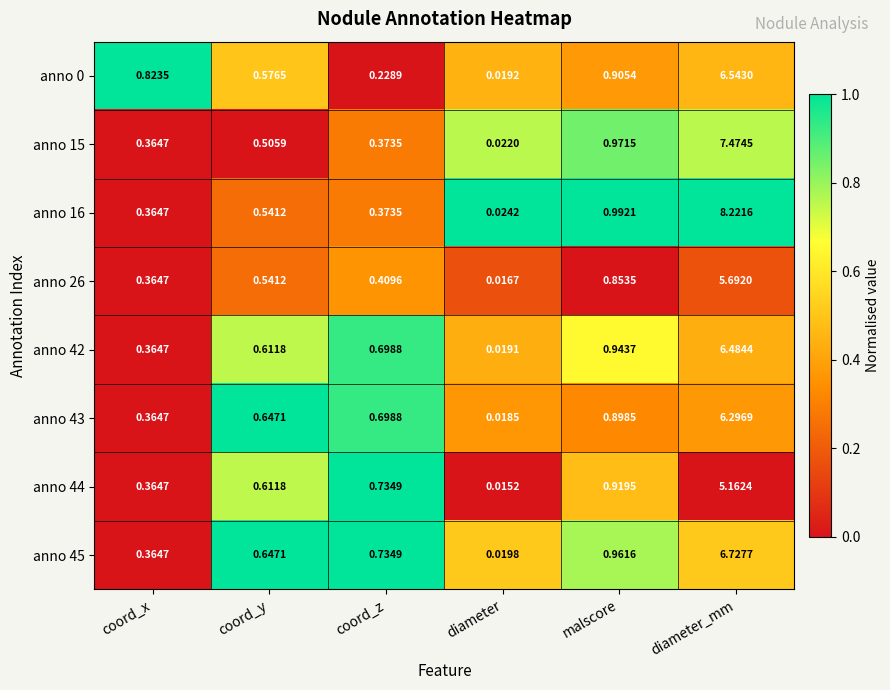

Which series has the largest total across all categories?

anno 16